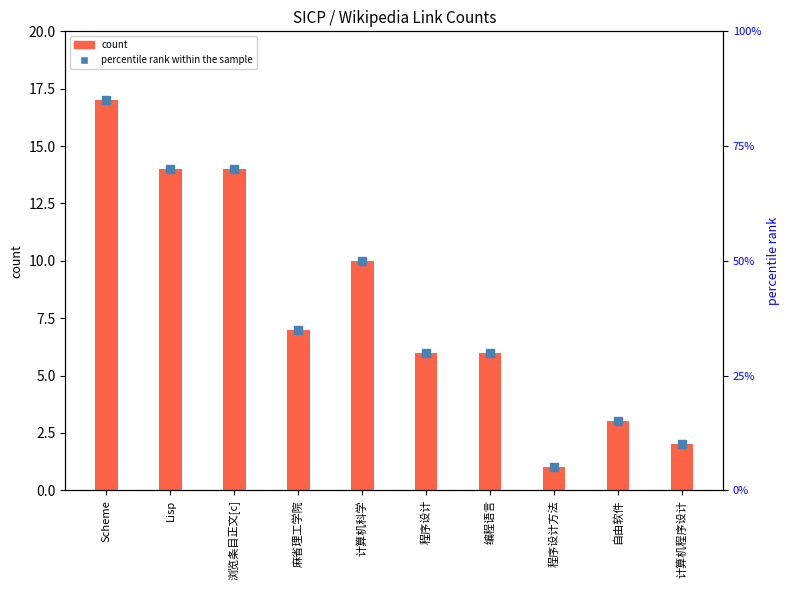

Which series has the largest total across all categories?

percentile rank within the sample